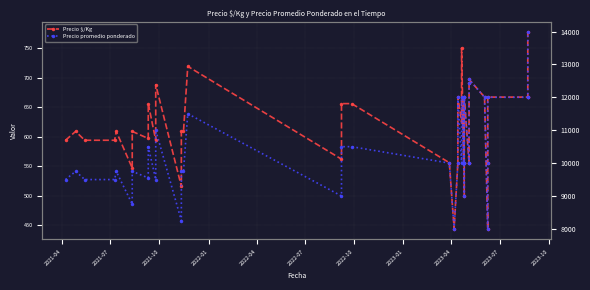

How many series are shown in this chart?

2